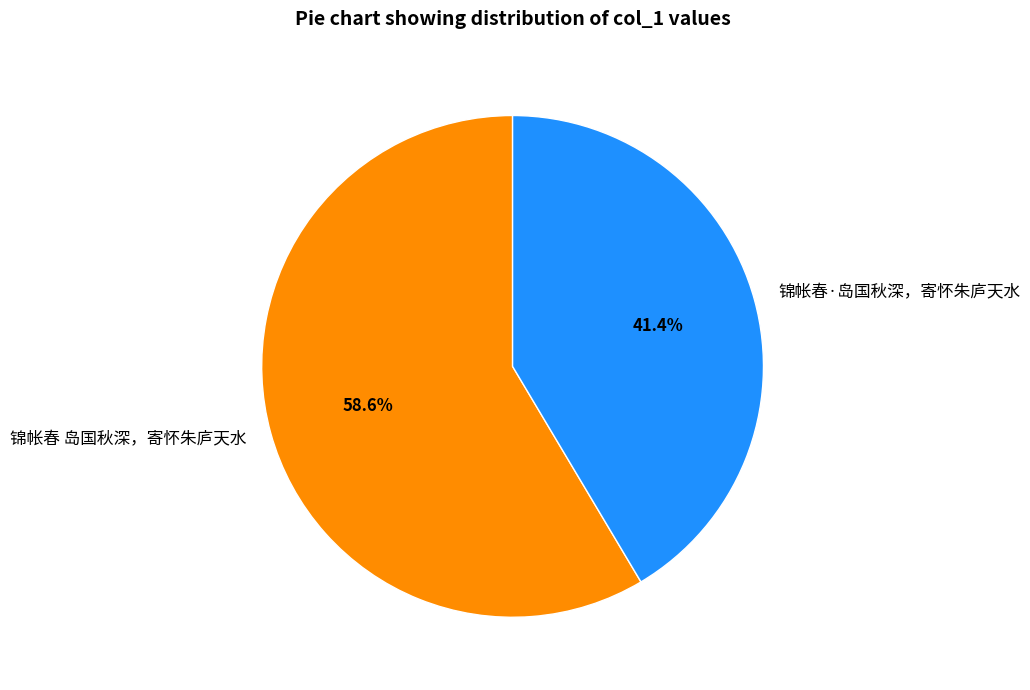

Is it true that 锦帐春·岛国秋深，寄怀朱庐天水 is 47% of the pie?

False